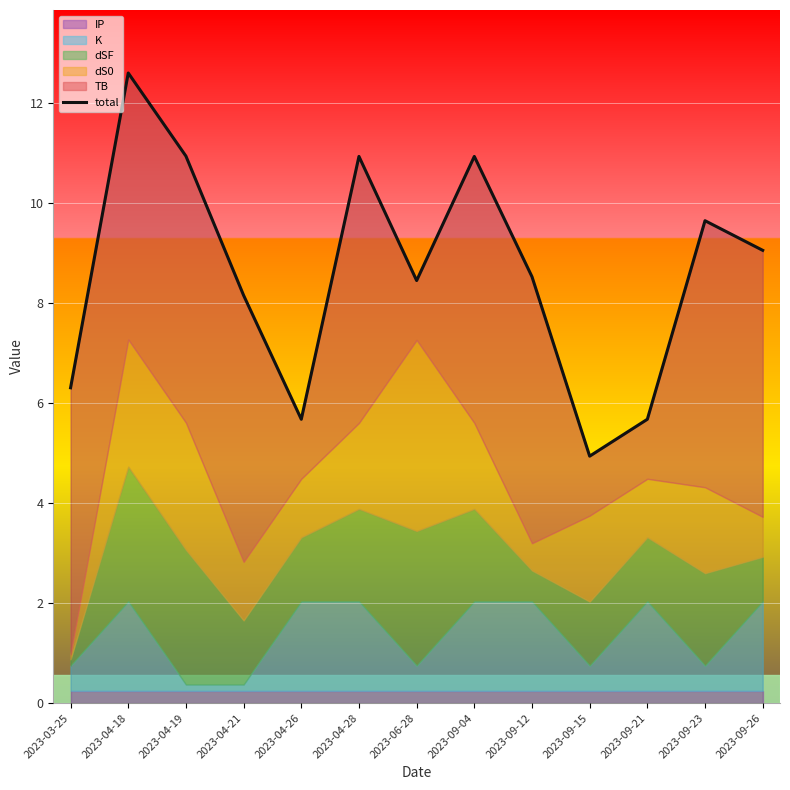

The value at 2023-09-12 is 8.5. True or false?

True